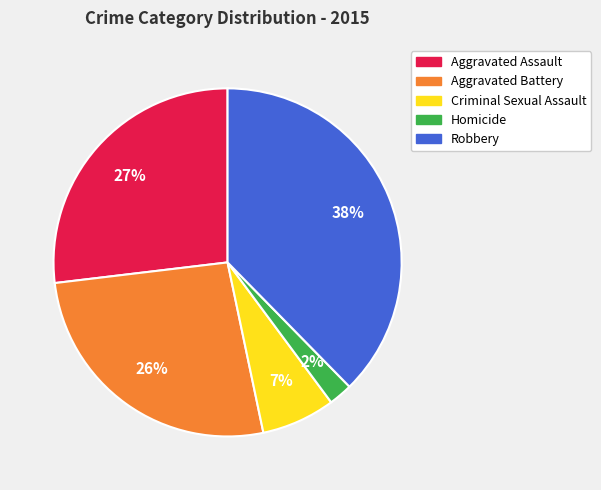

To the nearest percent, what percentage of the pie is Criminal Sexual Assault?

7%